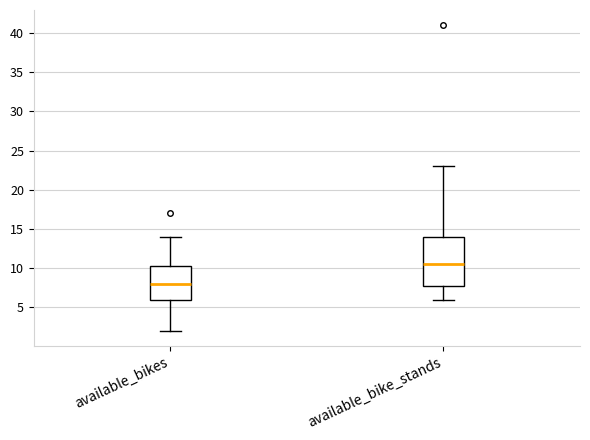

Which box is the tallest, from its lower edge to its upper edge?

available_bike_stands